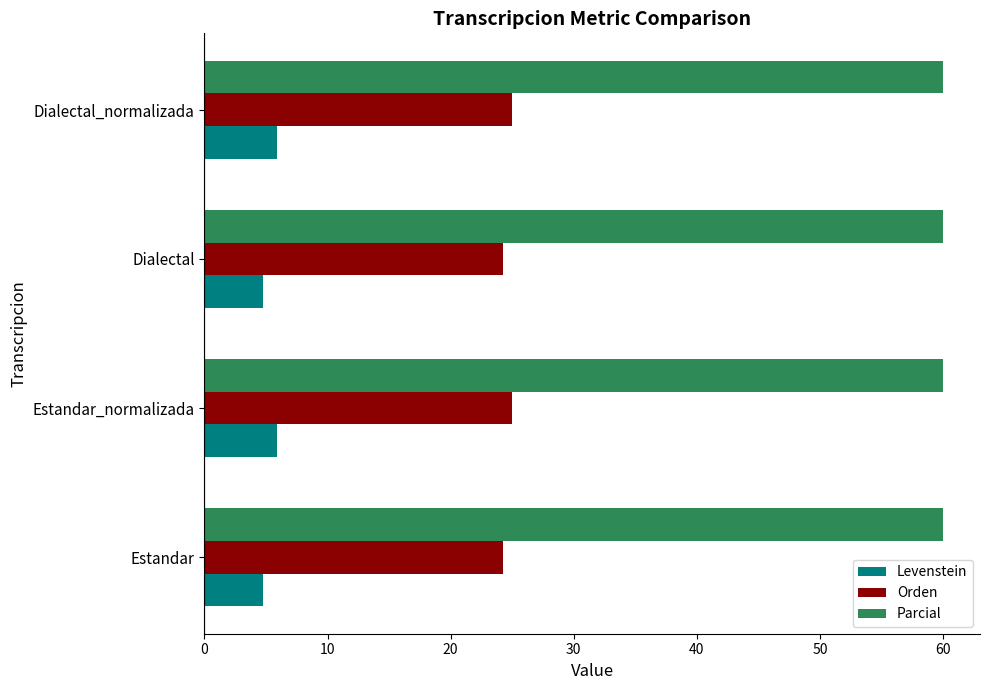

At Dialectal_normalizada, list the series in order from largest to smallest.

Parcial, Orden, Levenstein